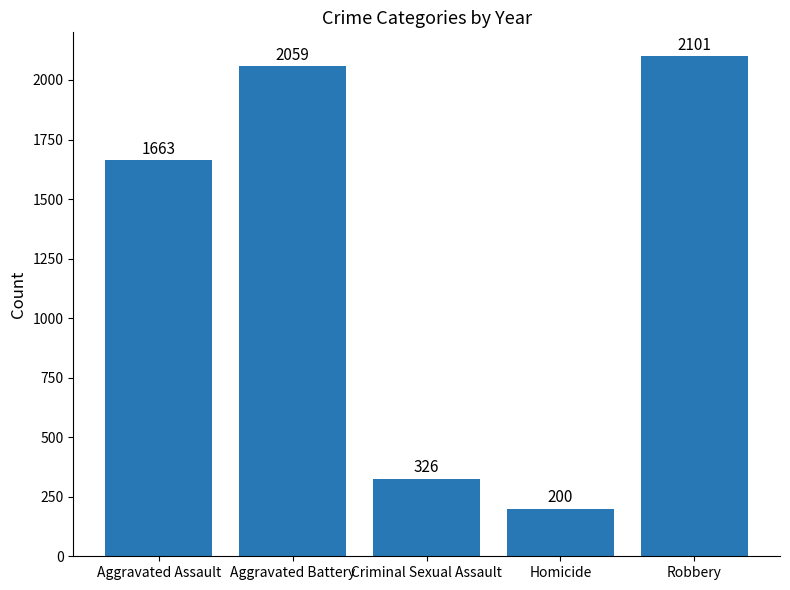

Between Criminal Sexual Assault and Homicide, which is larger?

Criminal Sexual Assault